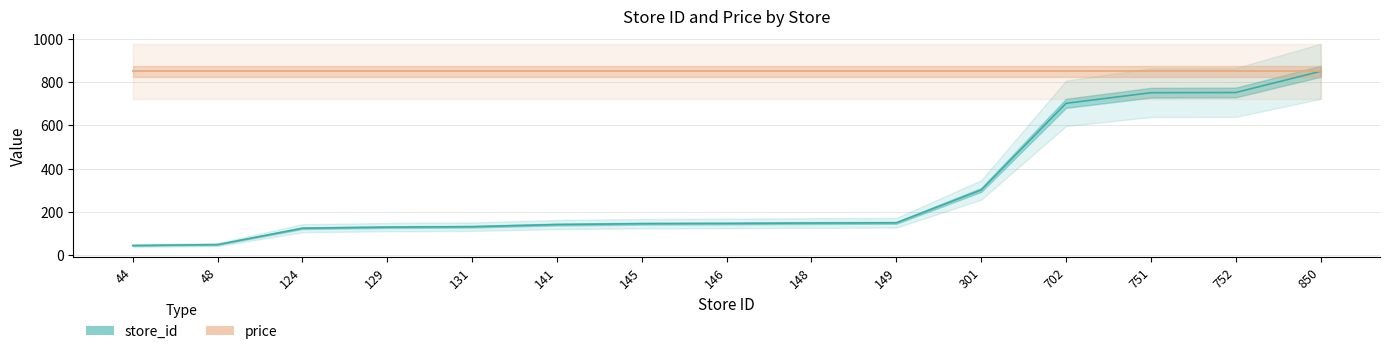

What is the change in value from 131 to 752?

+621